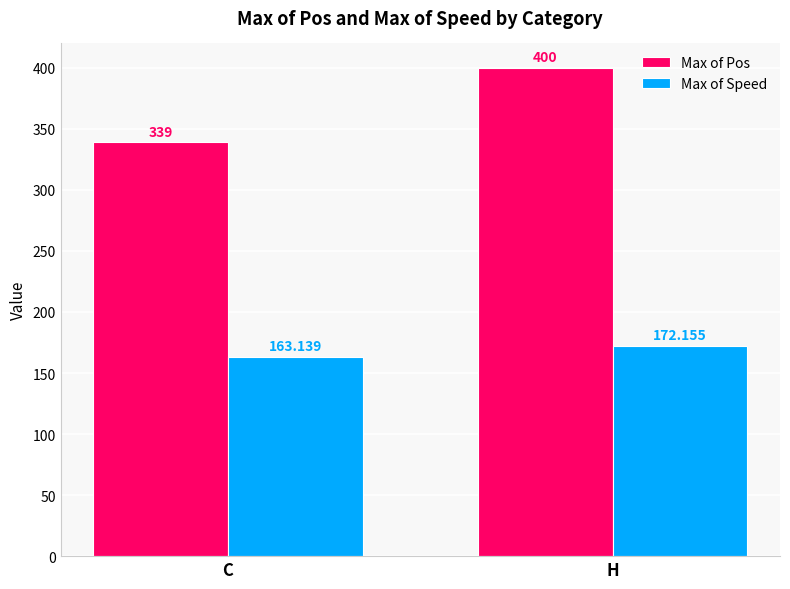

What is the average value of the Max of Speed series?

167.6